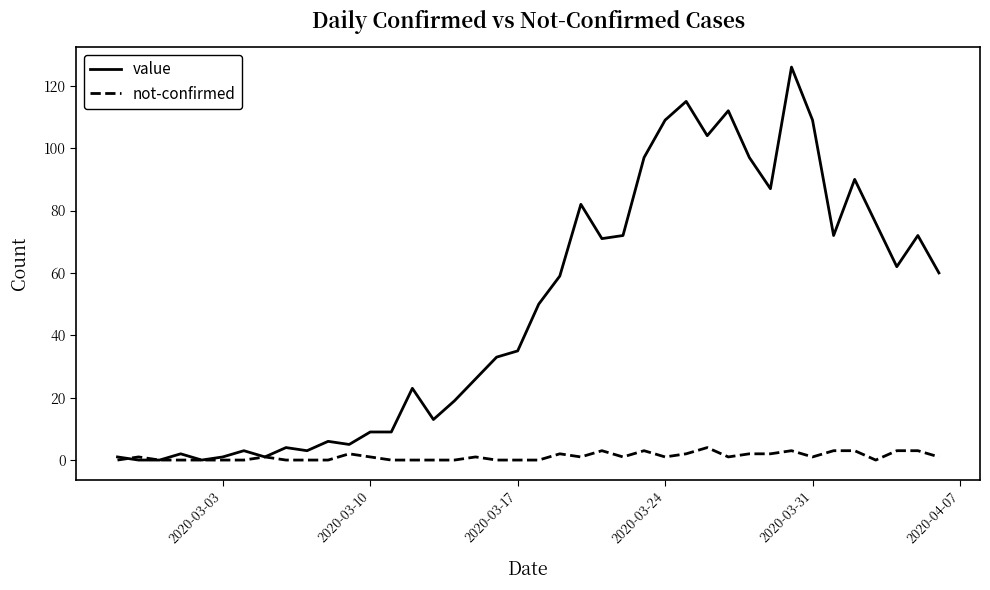

Which series has the largest total across all categories?

value